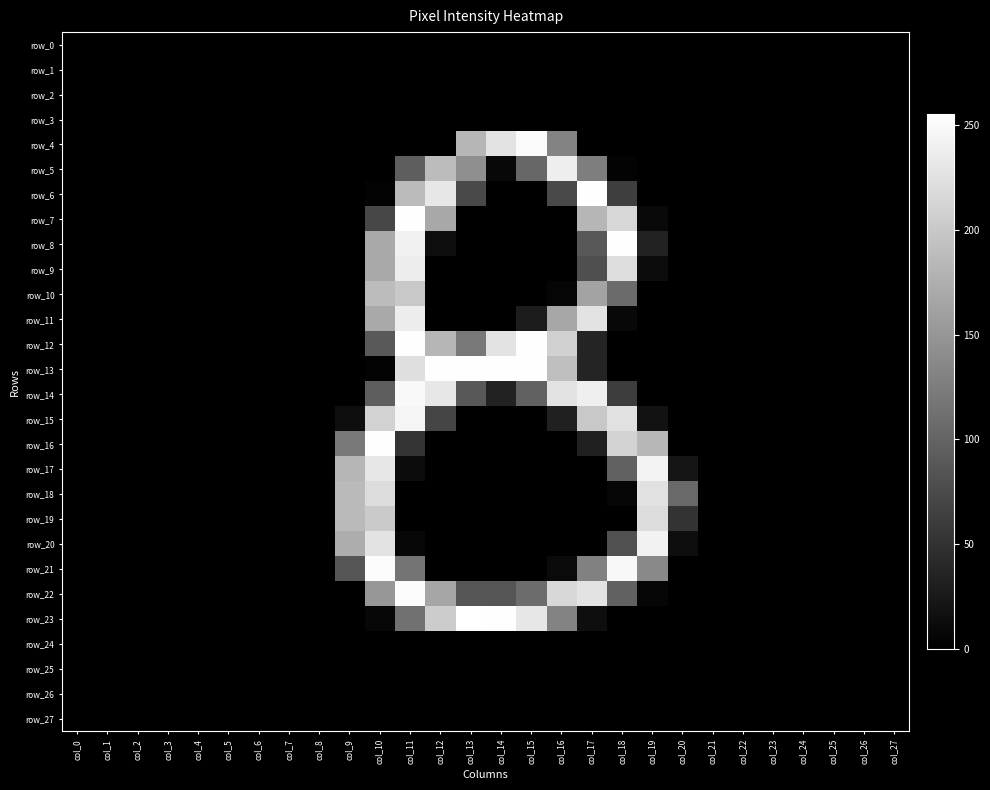

List the series in order of their peak value, highest first.

row_23, row_6, row_7, row_8, row_12, row_13, row_16, row_21, row_22, row_4, row_14, row_15, row_17, row_20, row_5, row_9, row_11, row_18, row_19, row_10, row_0, row_1, row_2, row_3, row_24, row_25, row_26, row_27